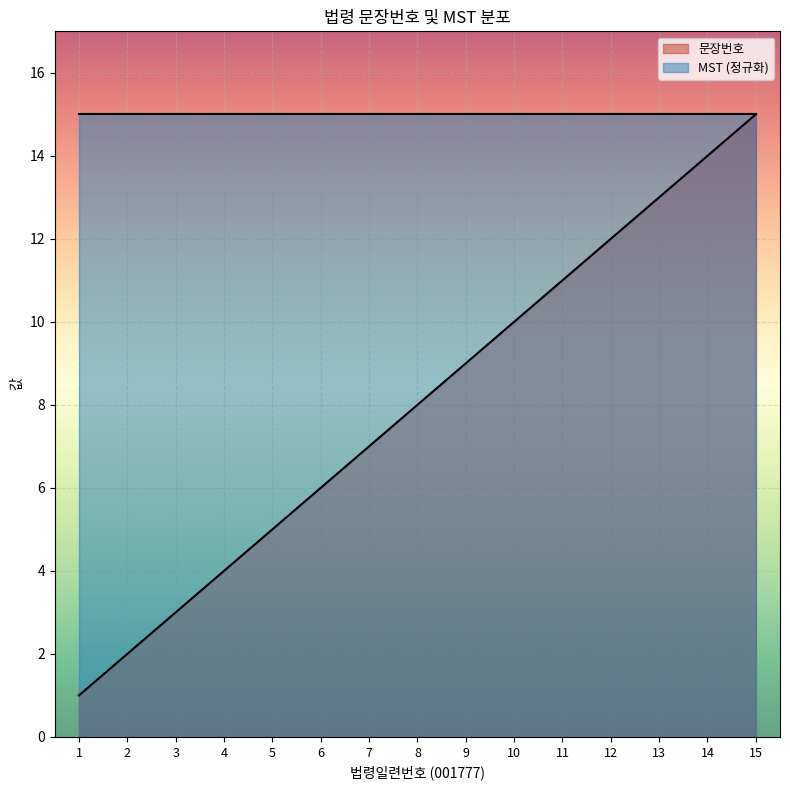

What value does the data have at 15?

15